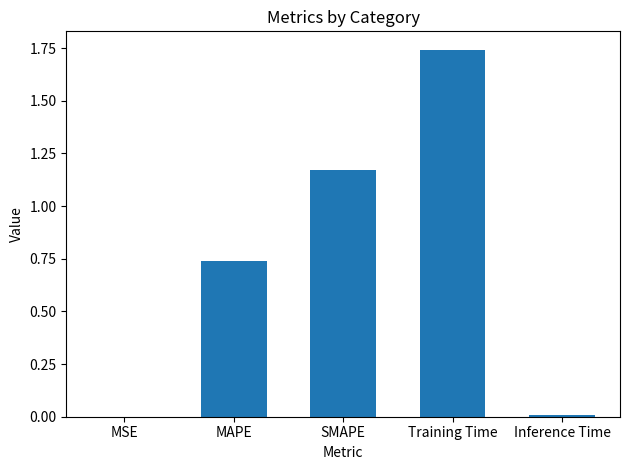

Which category has the highest value across all series?

Training Time